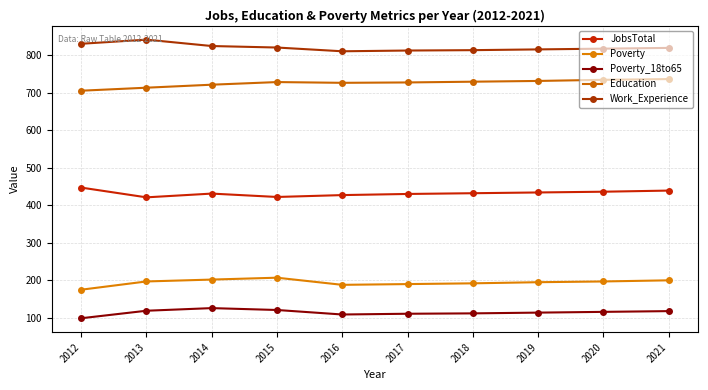

What is the difference between the Poverty values at 2016 and 2018?

4